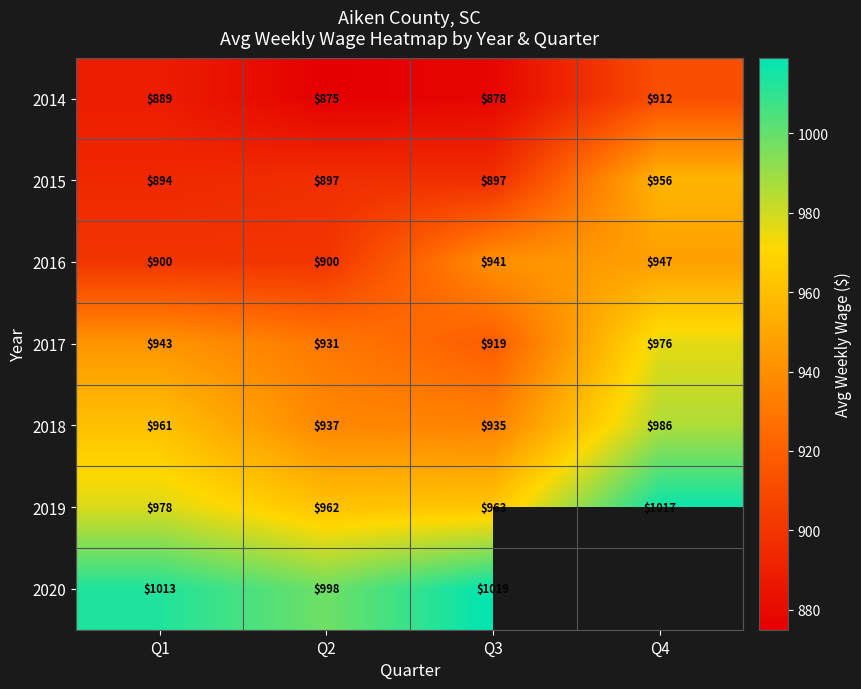

At which category is the sum across all series the highest?

Q1